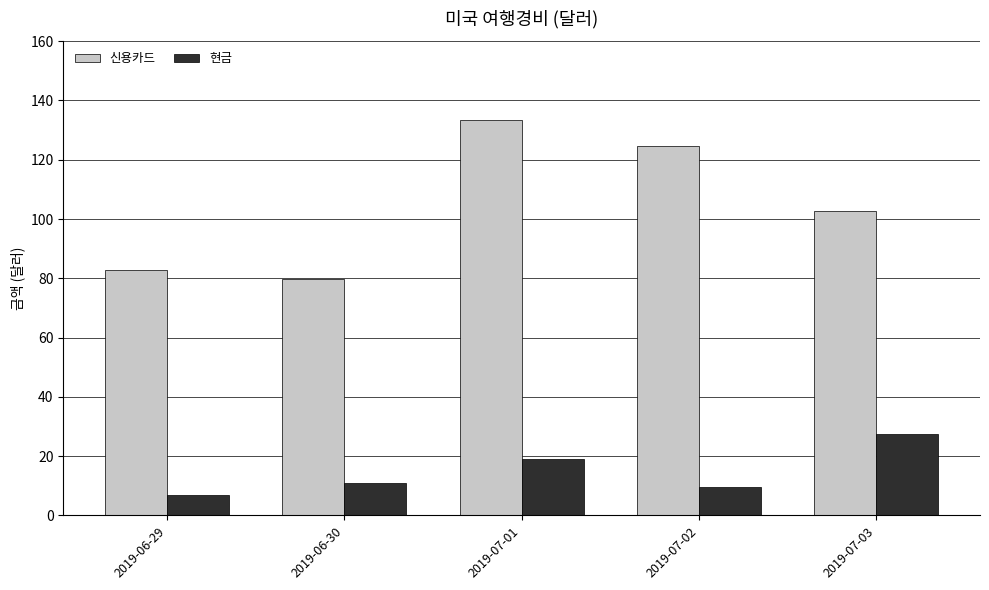

What position from the right is 2019-07-01?

3